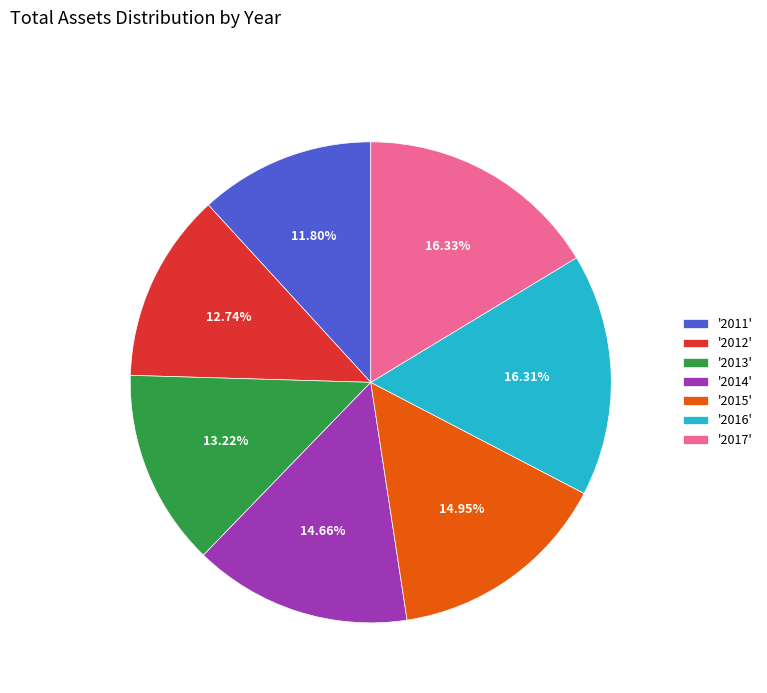

How many segments does this pie chart have?

7